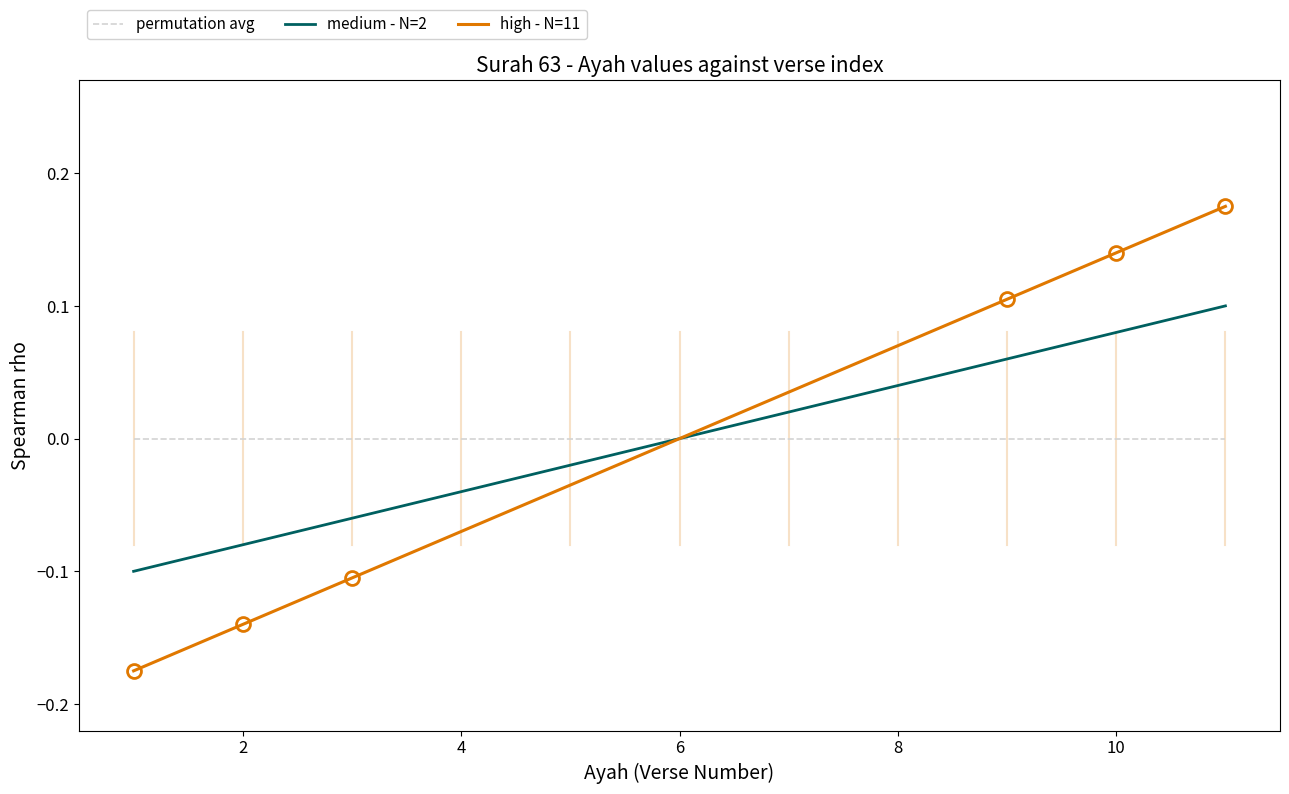

Rank the series by their maximum value, from lowest to highest.

permutation avg, medium - N=2, high - N=11